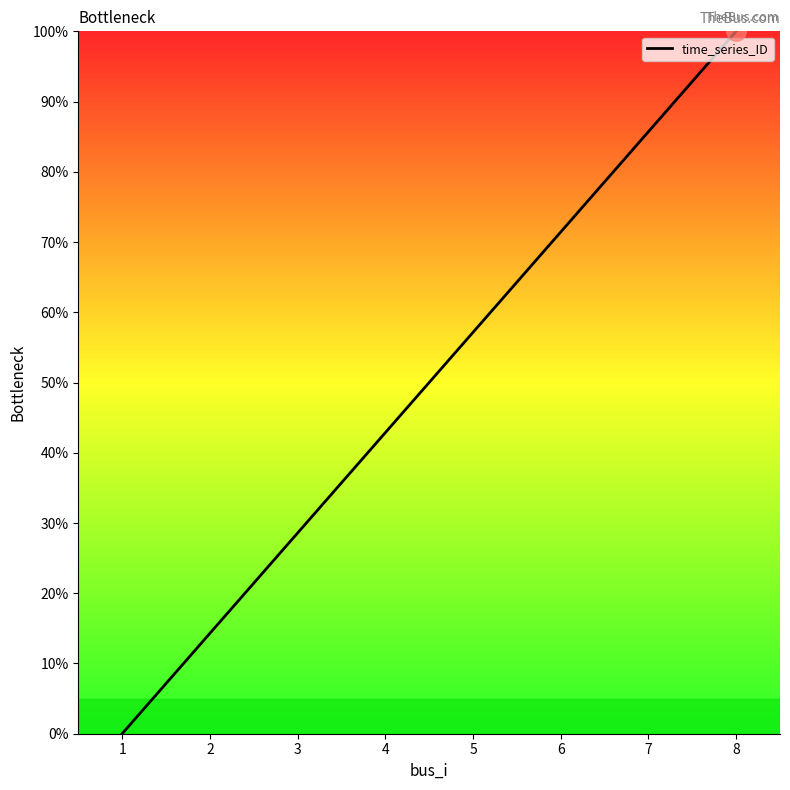

Rank the categories by value from lowest to highest.

1, 2, 3, 4, 5, 6, 7, 8